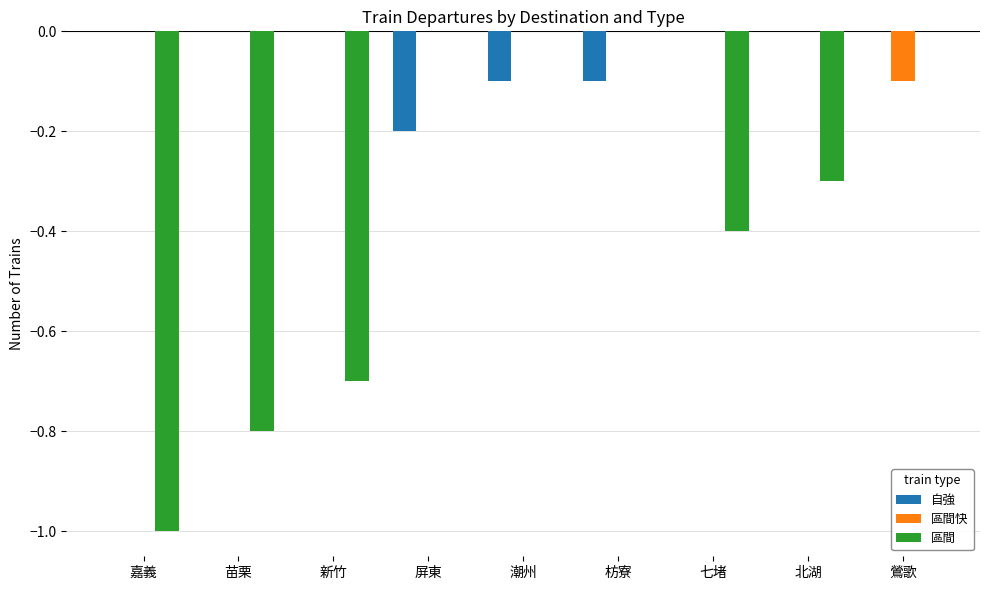

The 區間快 series shows -0.1 at 北湖. True or false?

False